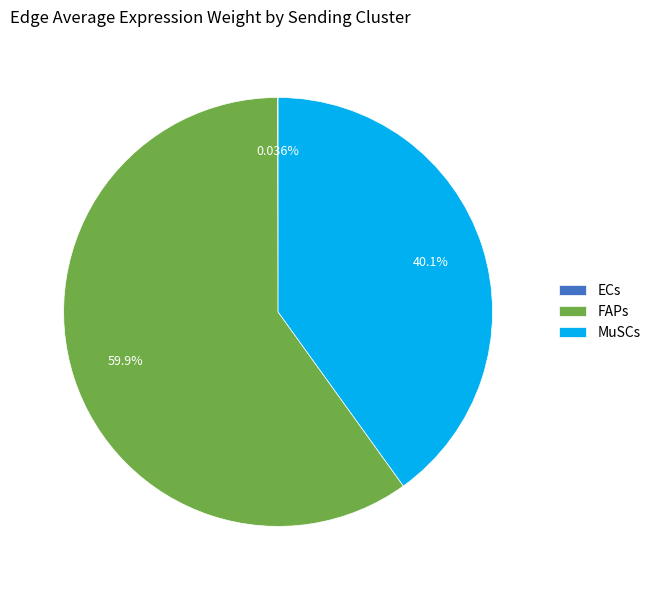

What is the largest slice in the pie chart?

FAPs